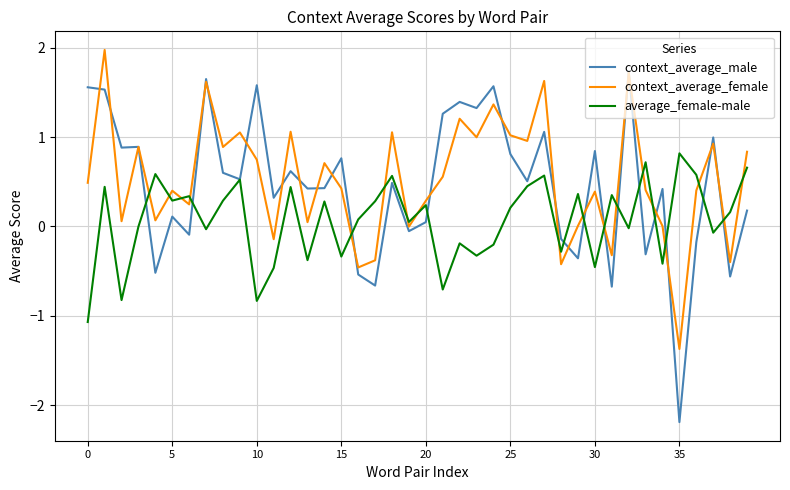

Which series ends up on top after the final intersection of context_average_female and average_female-male?

context_average_female